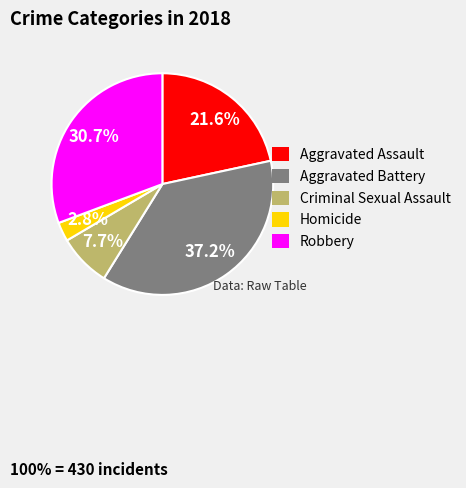

What percentage do Homicide and Aggravated Assault together represent?

24.4%